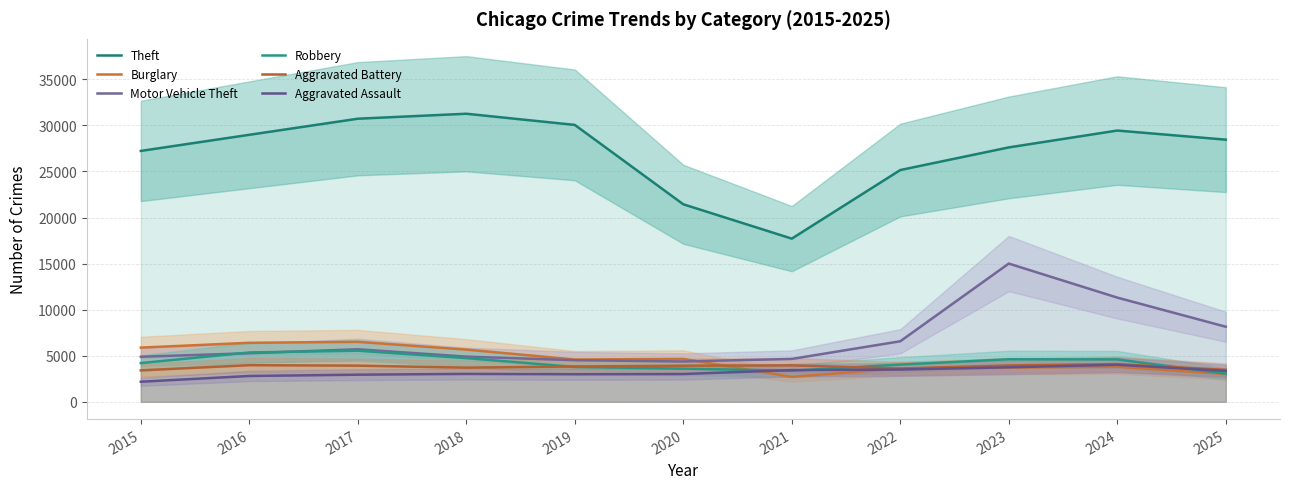

Does the chart display data point markers on the line(s)?

No